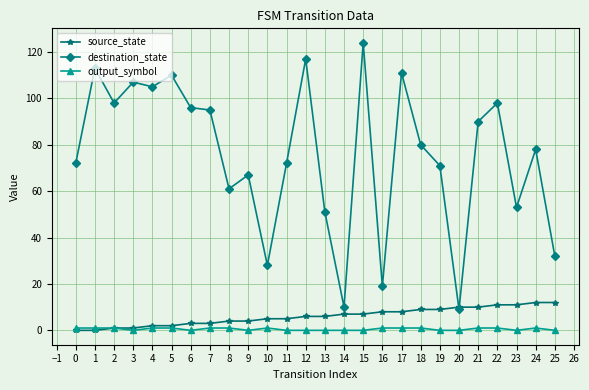

Count the number of categories in the chart.

26